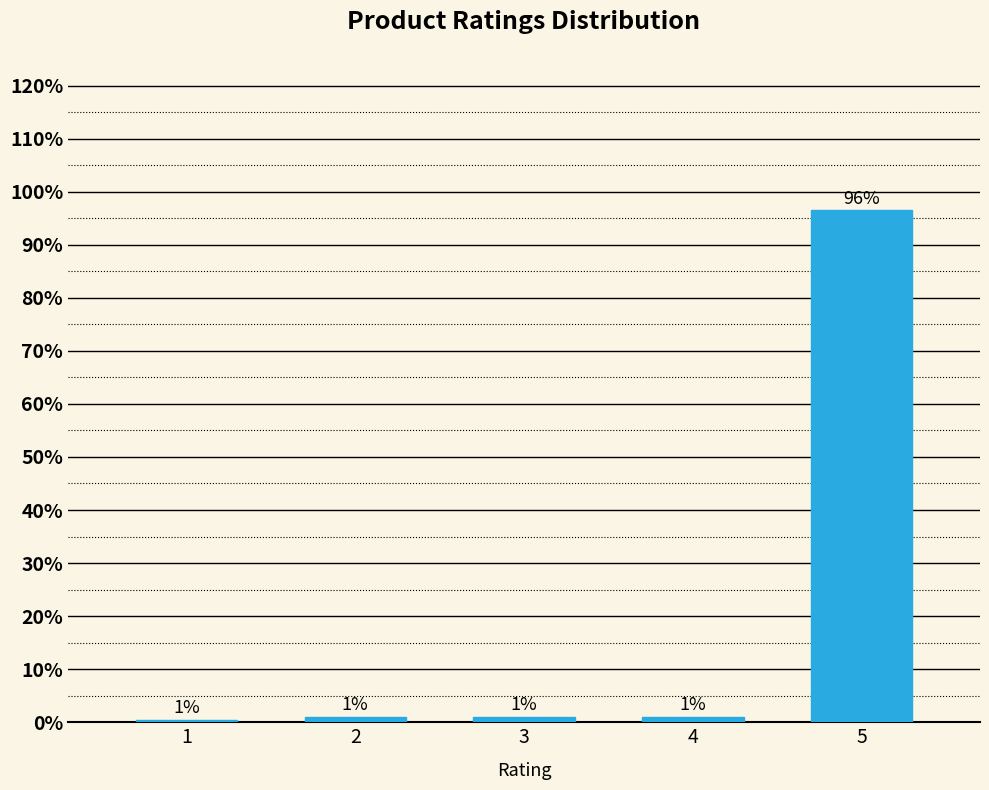

The value at 1 is 0.5. True or false?

True